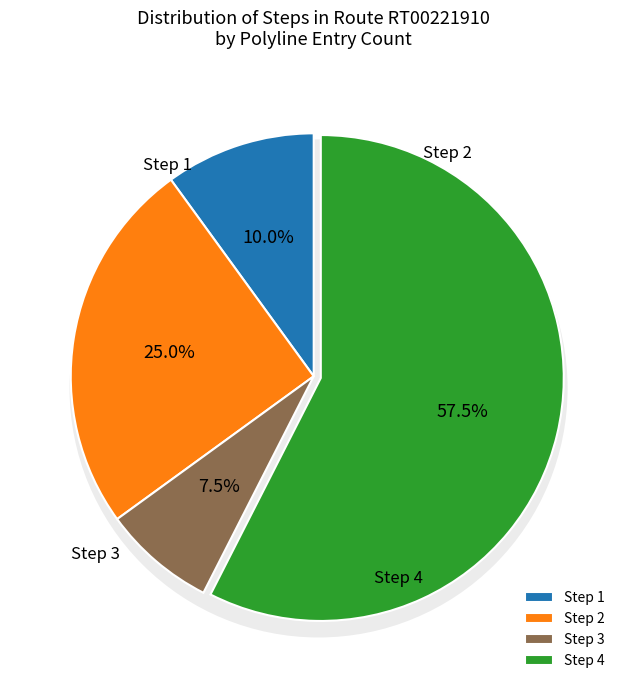

True or false: 2 accounts for 16% of the total.

False